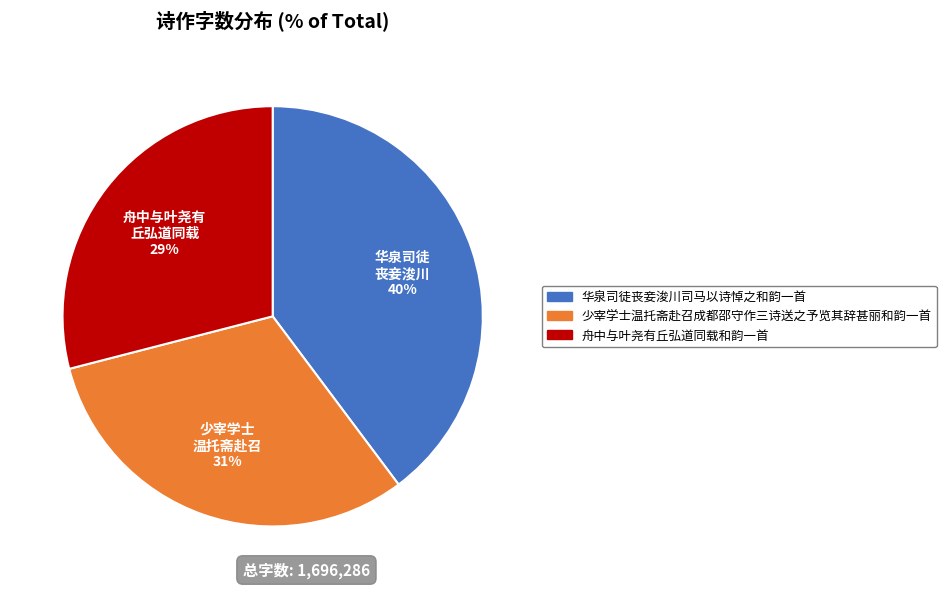

Rank the categories by value from lowest to highest.

舟中与叶尧有丘弘道同载和韵一首, 少宰学士温托斋赴召成都邵守作三诗送之予览其辞甚丽和韵一首, 华泉司徒丧妾浚川司马以诗悼之和韵一首